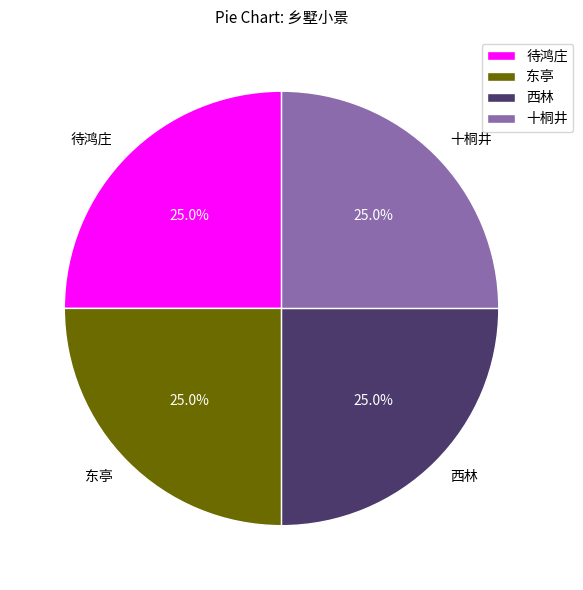

Is 西林 the majority of the pie?

No